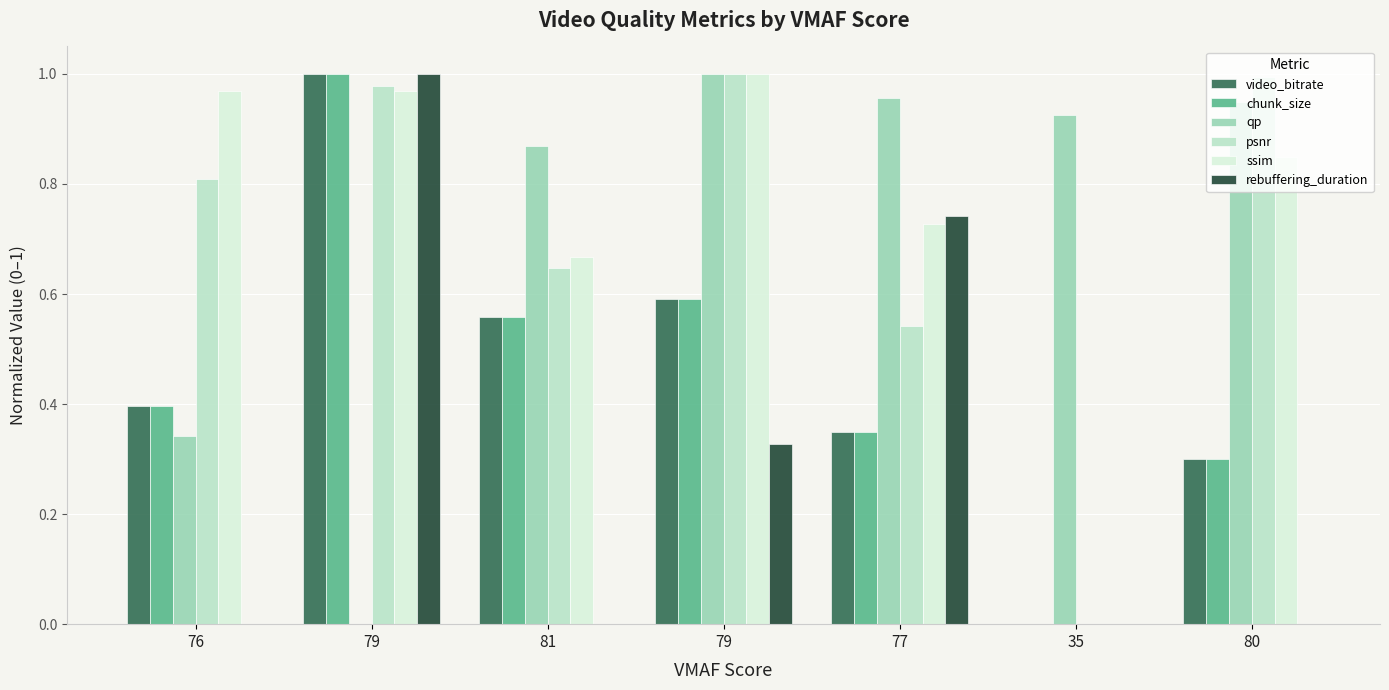

Are the bars grouped side by side (vs. stacked)?

Yes